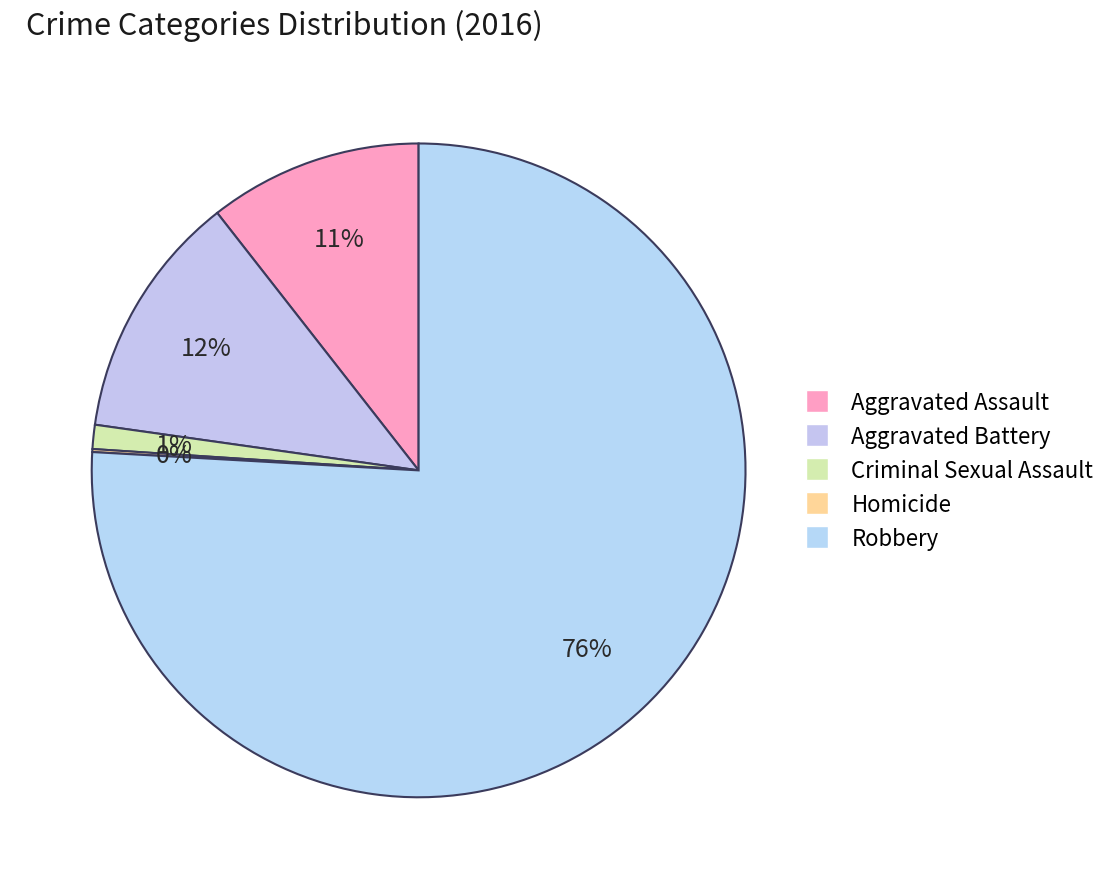

Is the sum of Criminal Sexual Assault and Aggravated Battery greater than half?

No